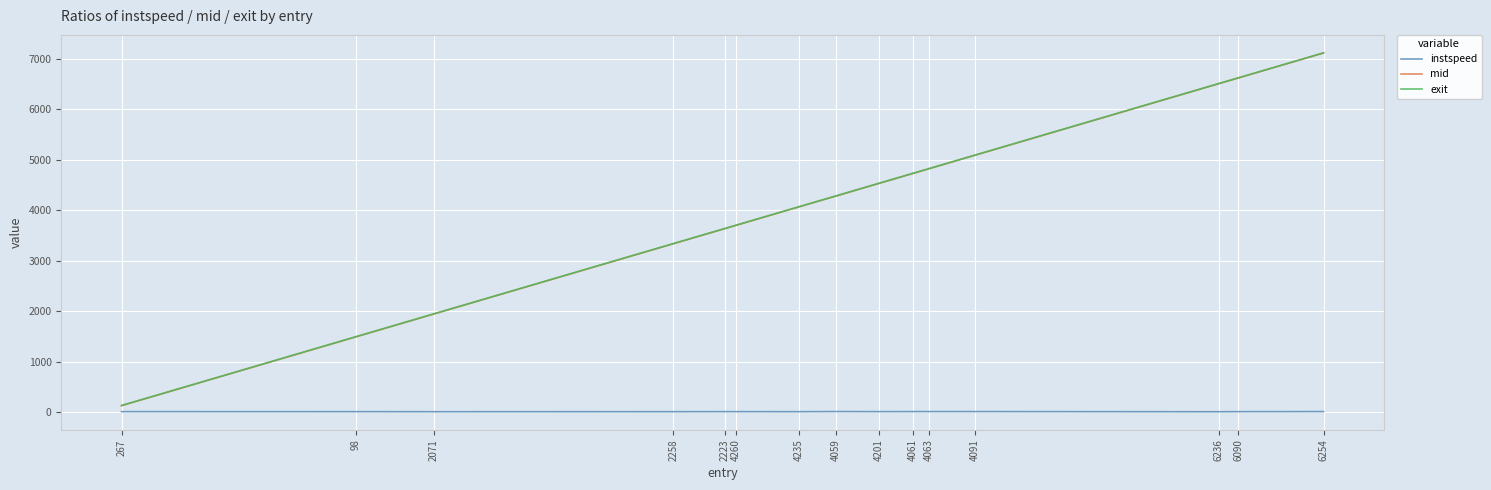

What is the spread (max minus min) of values at 267?

121.8